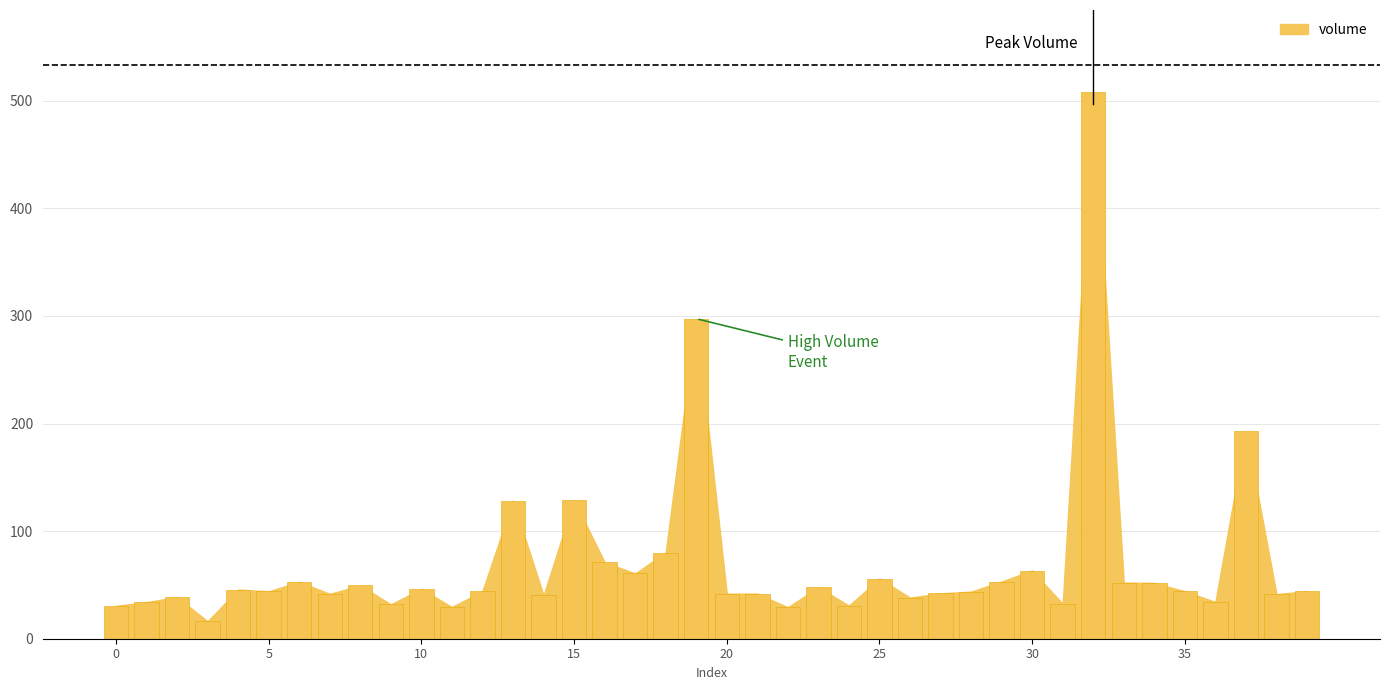

What is the minimum value shown in the chart?

16.2